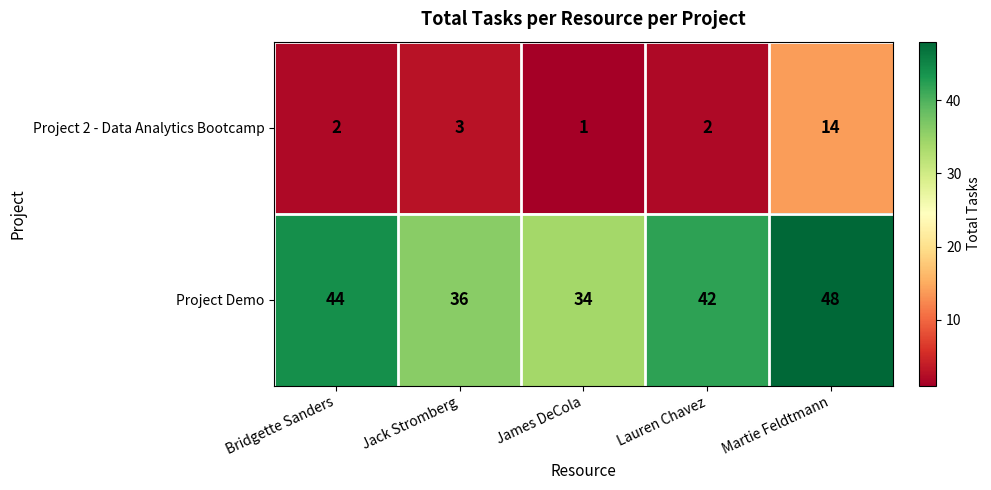

Which category has the highest value in the Project Demo series?

Martie Feldtmann